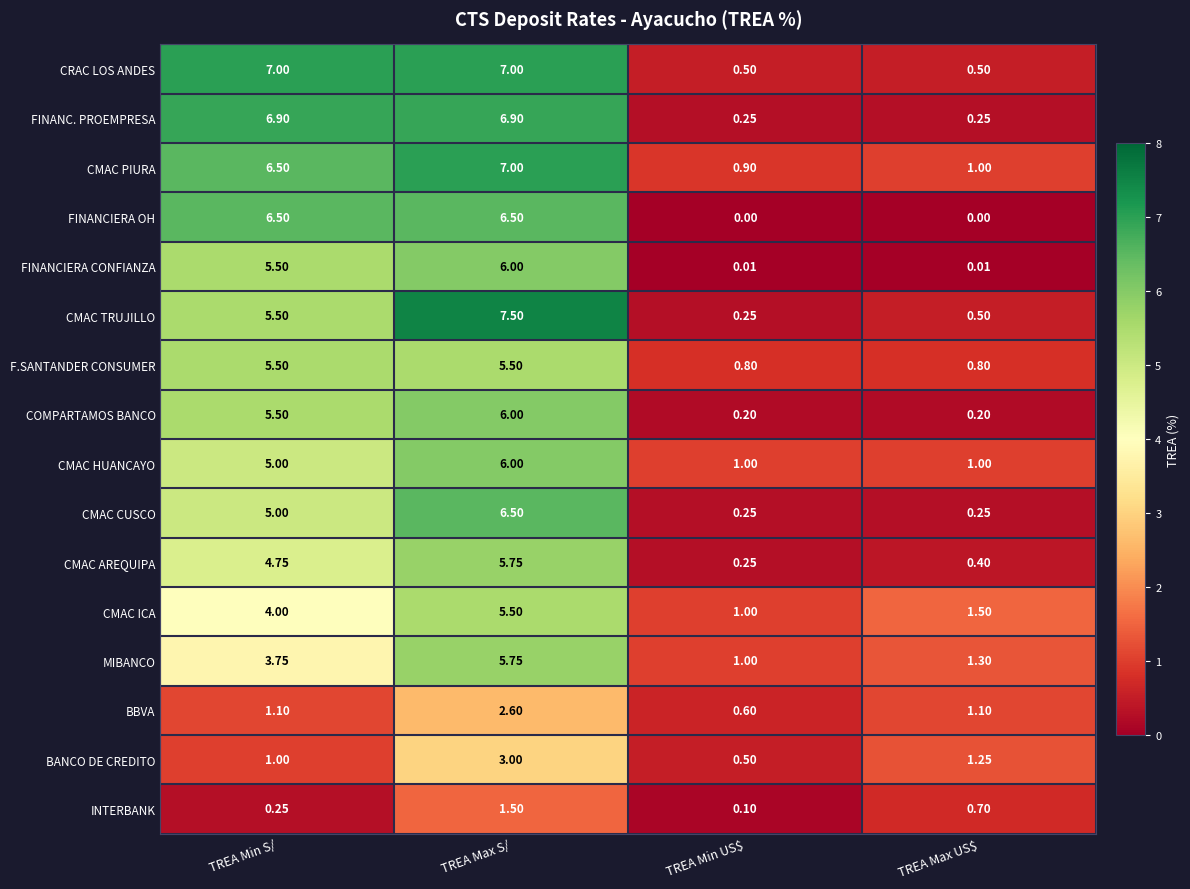

What is the greatest value displayed?

7.5